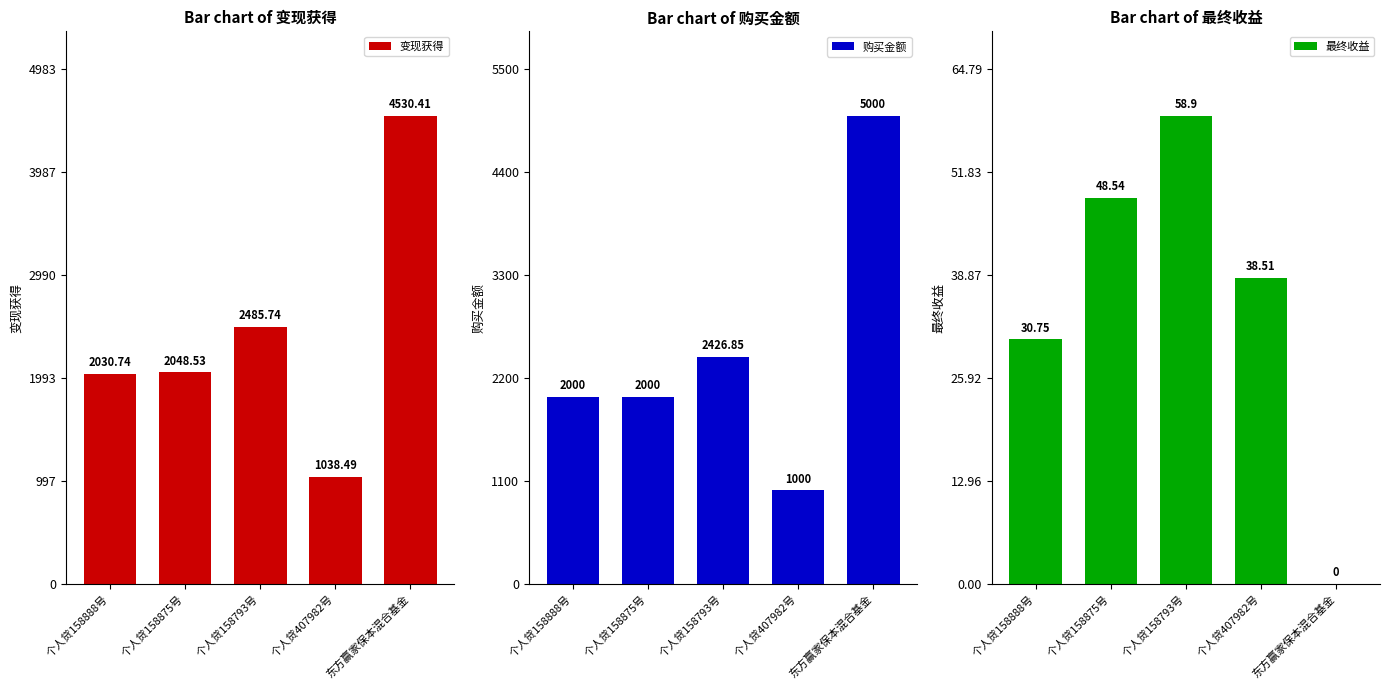

How many groups of bars are there?

5